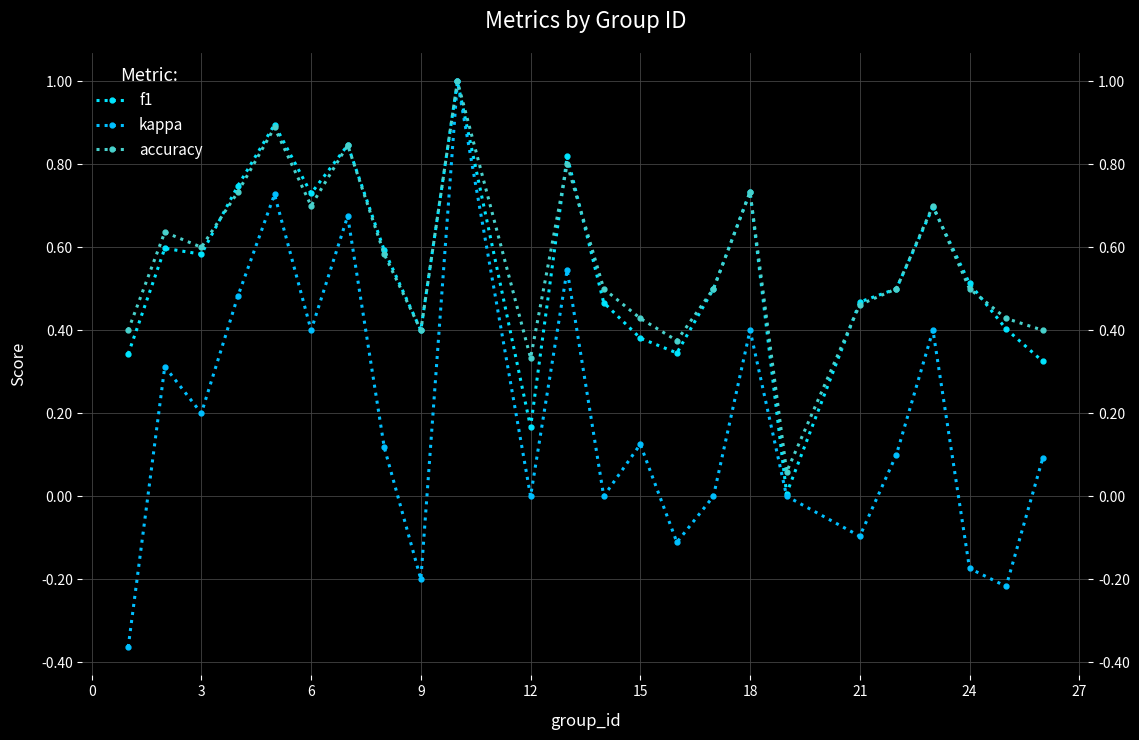

What is the difference between the second highest and second lowest values in the f1 series?

0.7